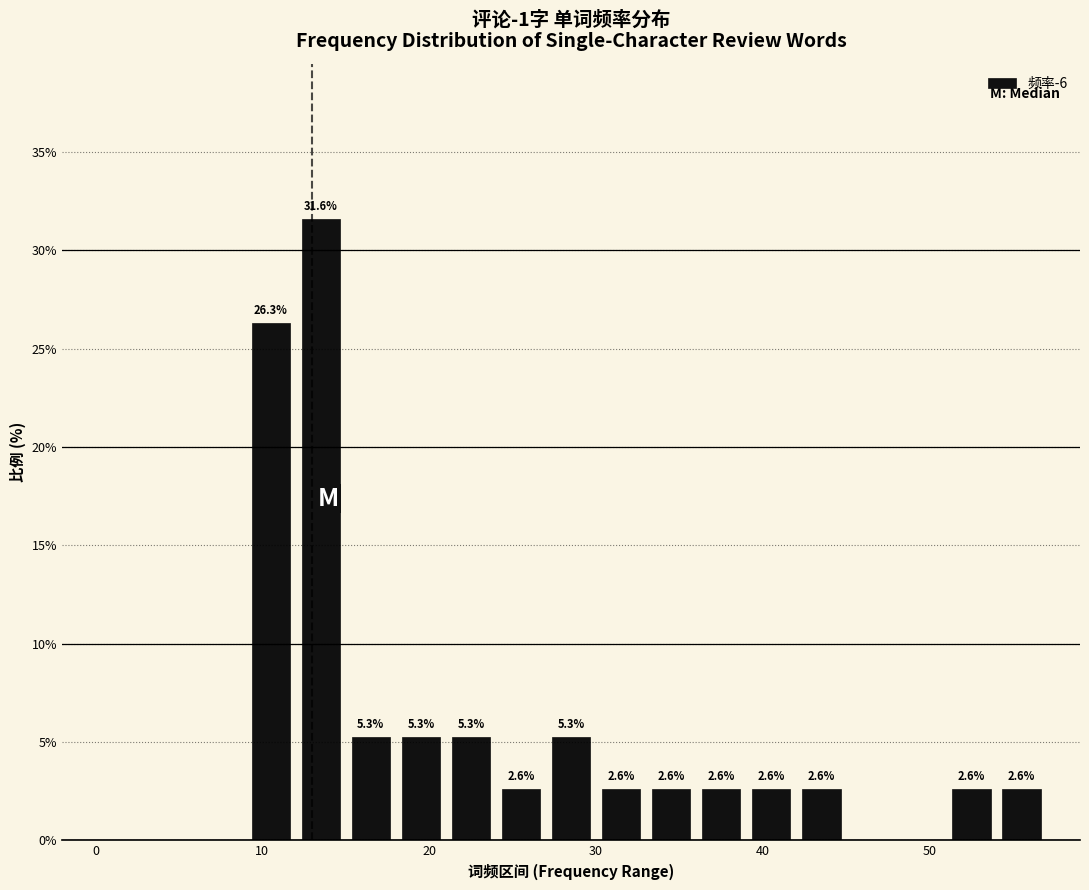

Around what value on the x-axis is the tallest bar? Give the approximate position of its centre, as read against the axis.

14